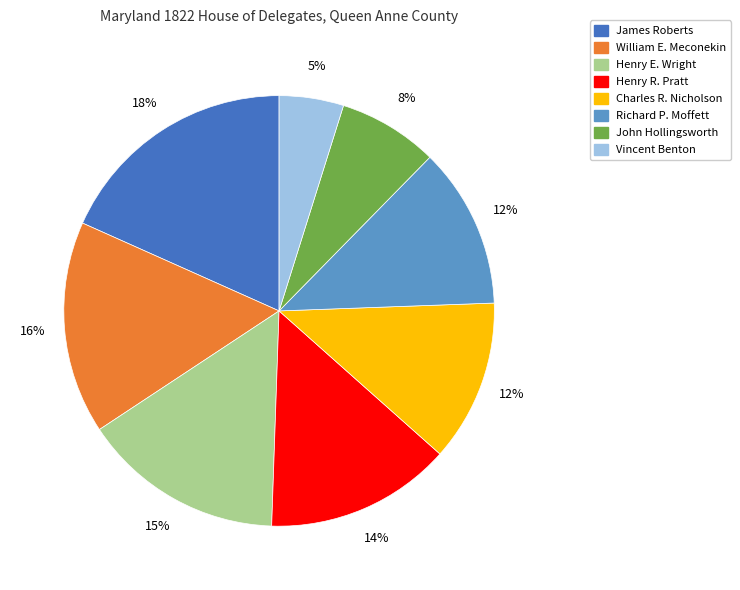

Does Henry E. Wright represent more than half of the total?

No